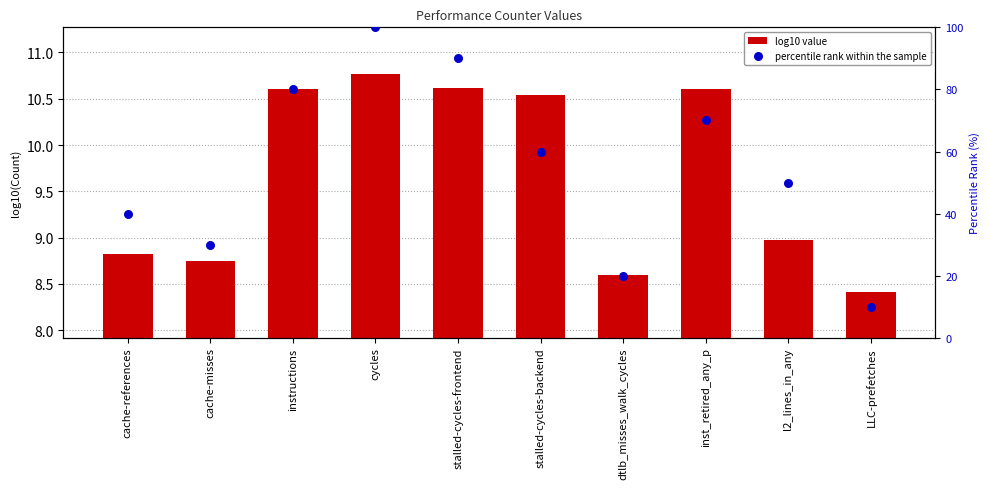

Which series reaches the minimum Y coordinate?

log10 value